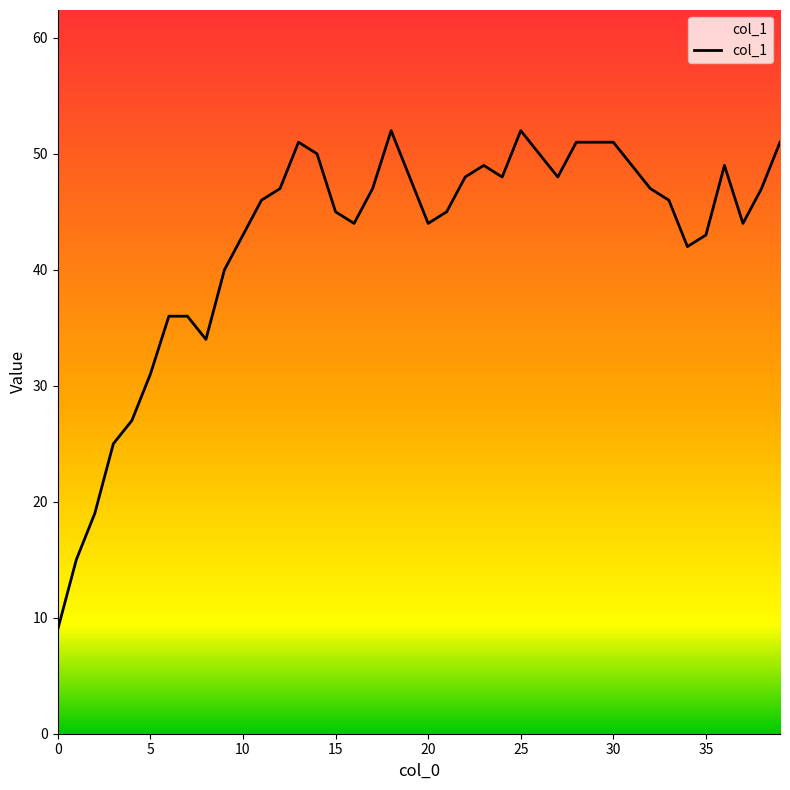

What is the maximum value shown in the chart?

52